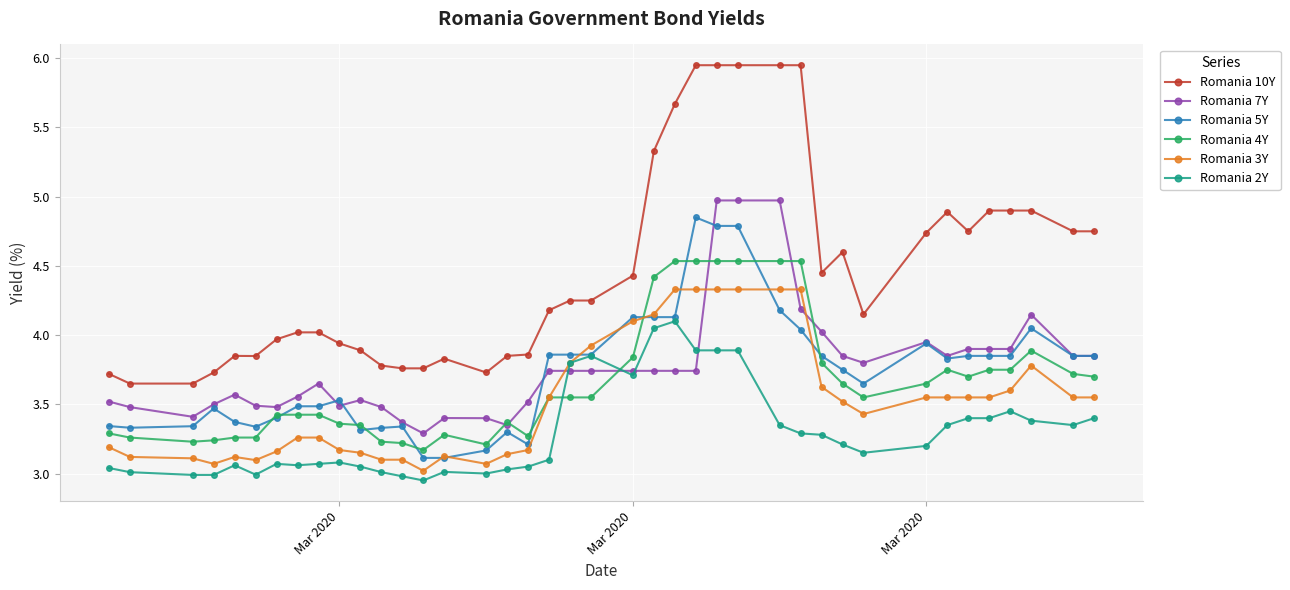

Which series has the widest spread of values?

Romania 10Y